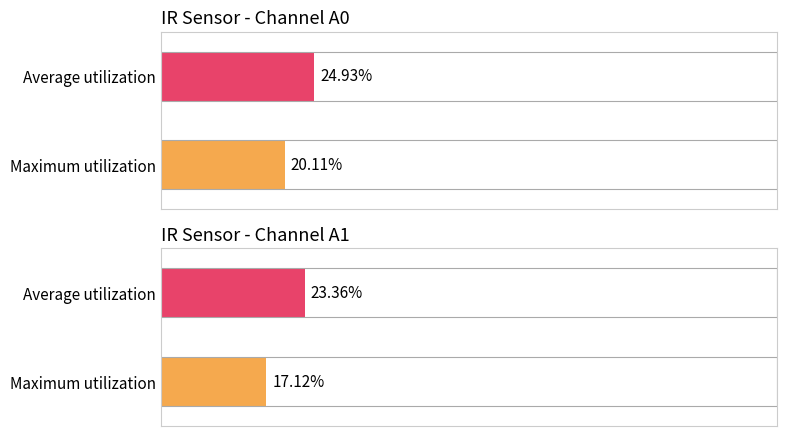

The value of Average utilization at 1 is 0.2. True or false?

True